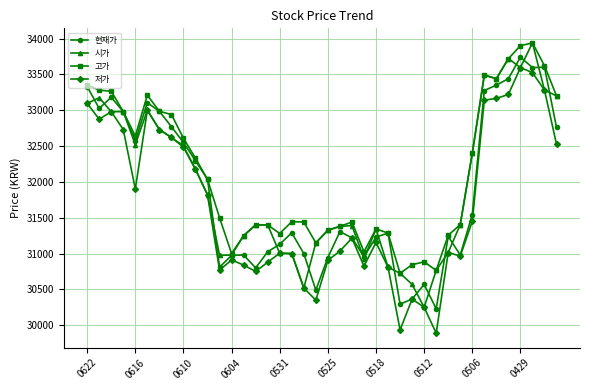

Which series has the largest total across all categories?

고가